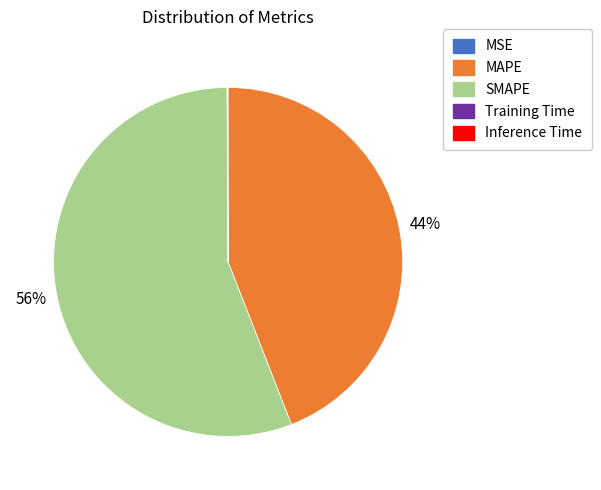

Is the sum of MAPE and SMAPE greater than half?

Yes